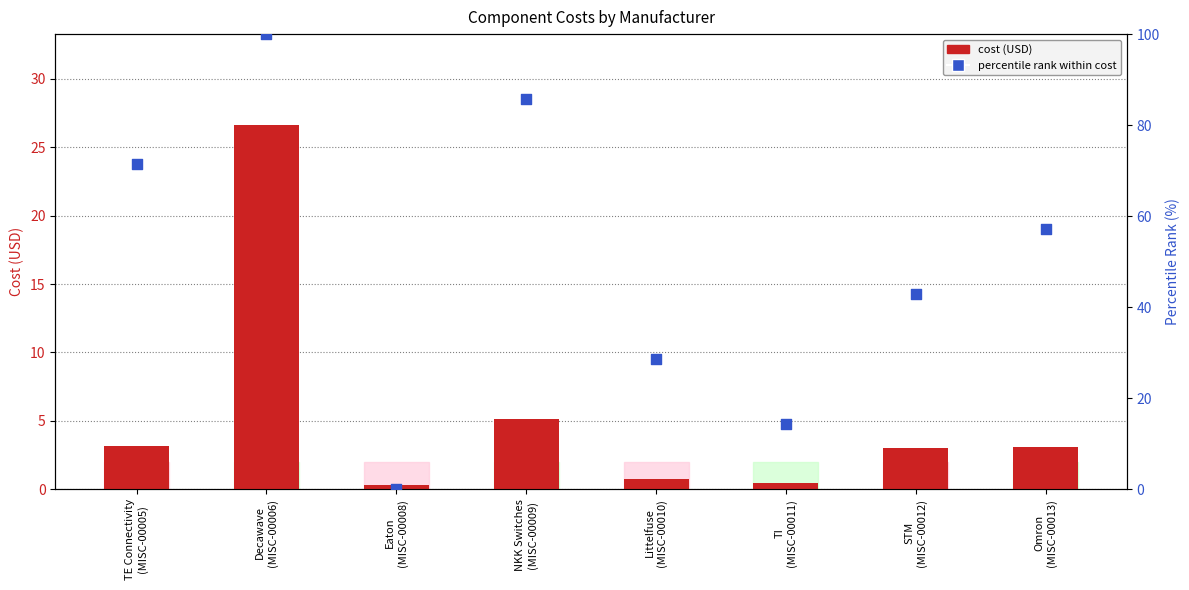

What is the total value across all series at TI
(MISC-00011)?

14.8